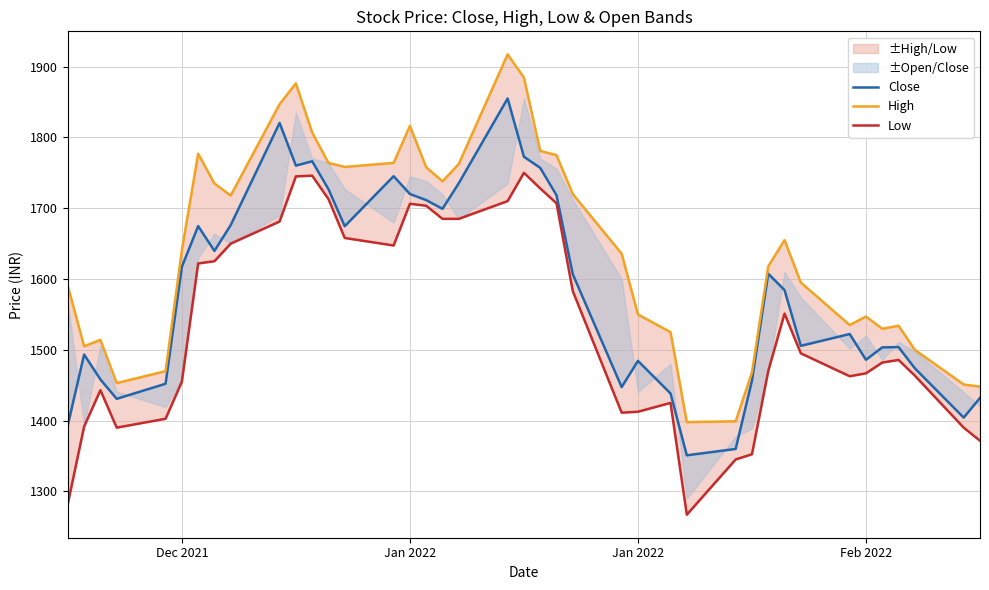

Which series has the widest spread of values?

High